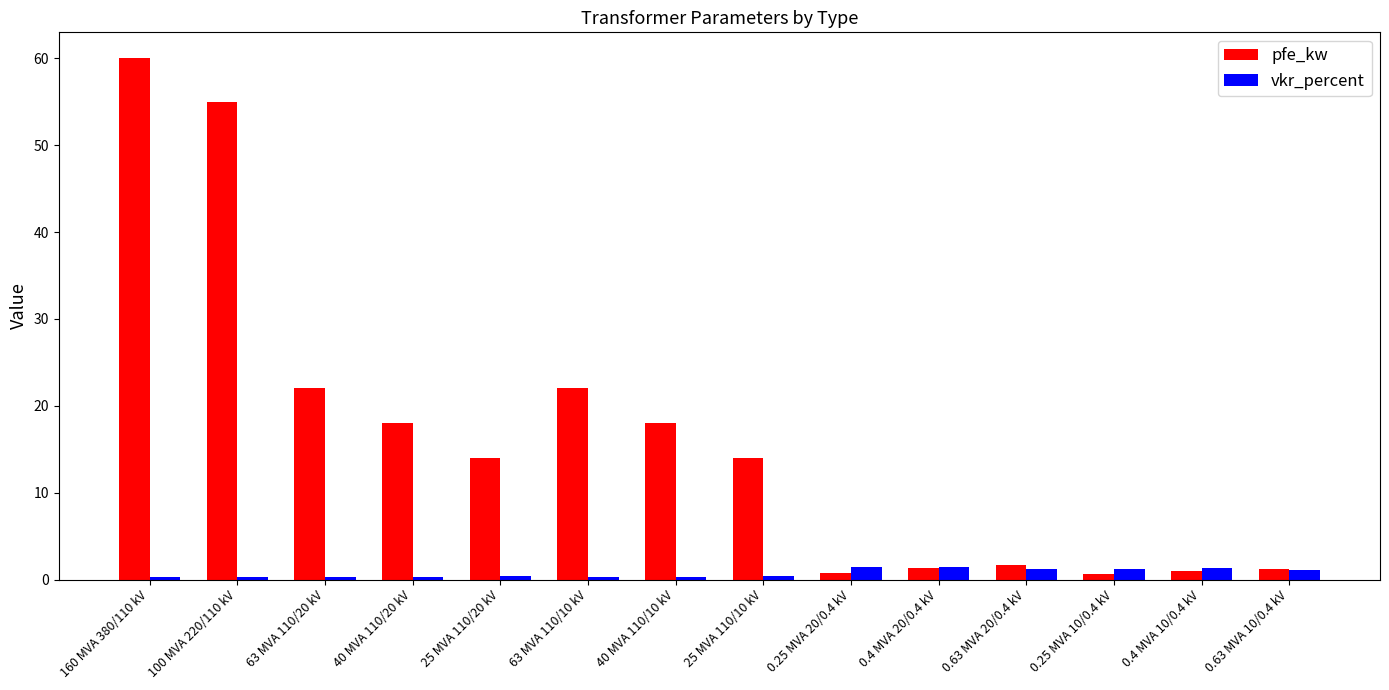

True or false: pfe_kw has a value of 22.0 at 63 MVA 110/10 kV.

True